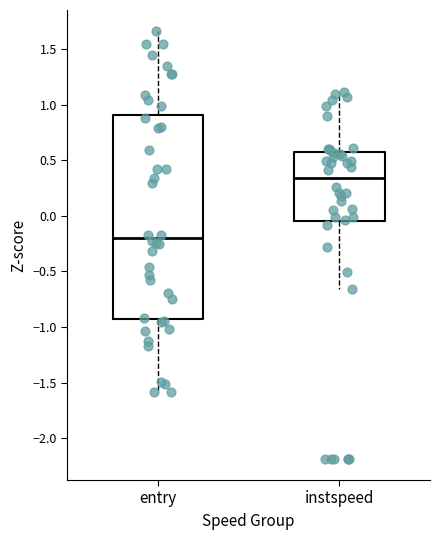

Which box has the highest median line?

instspeed